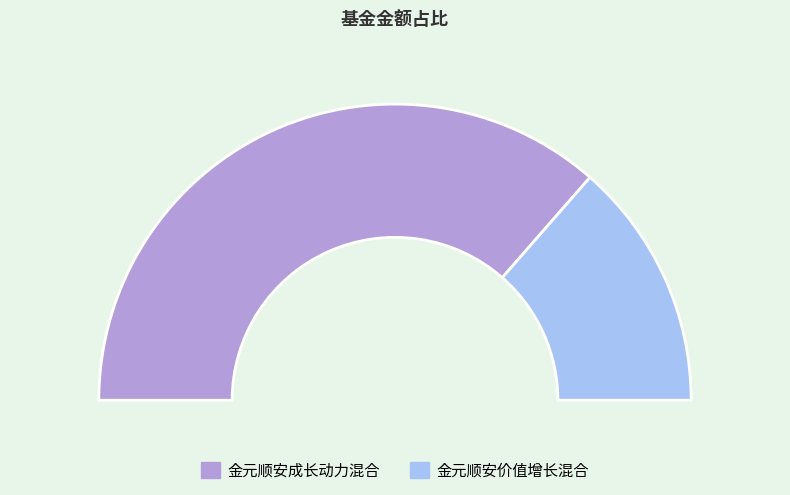

Which category has the biggest portion of the pie?

金元顺安成长动力混合